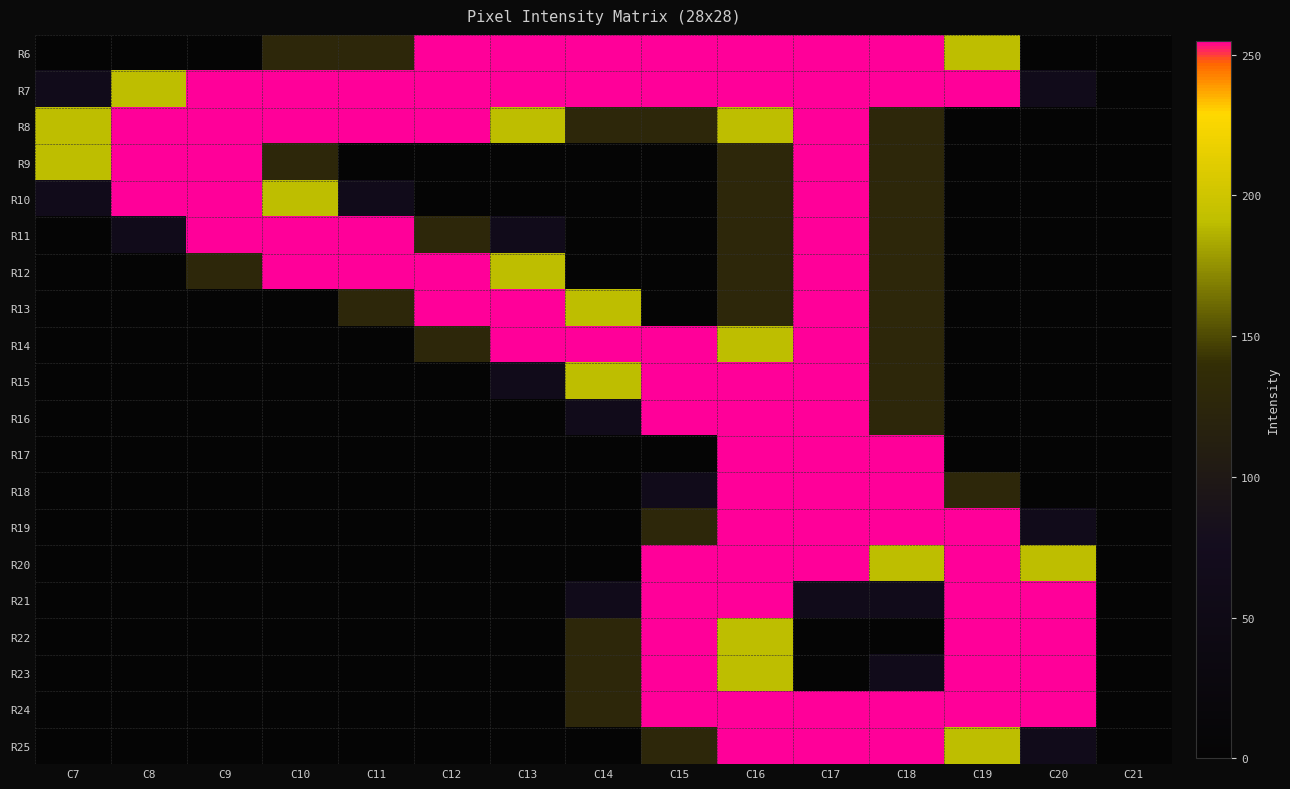

At C14, list the series in order from largest to smallest.

R6, R7, R14, R13, R15, R8, R22, R23, R24, R16, R21, R9, R10, R11, R12, R17, R18, R19, R20, R25